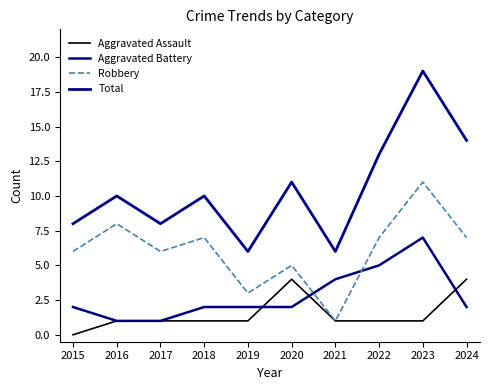

What is the sum of the Aggravated Assault values at 2019 and 2023?

2